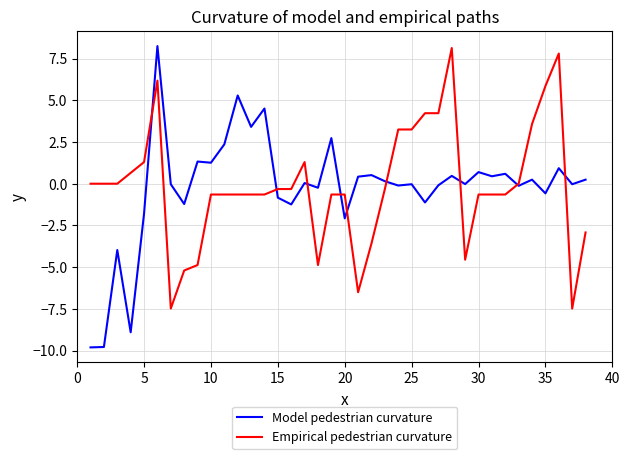

How many lines are shown in the chart?

2